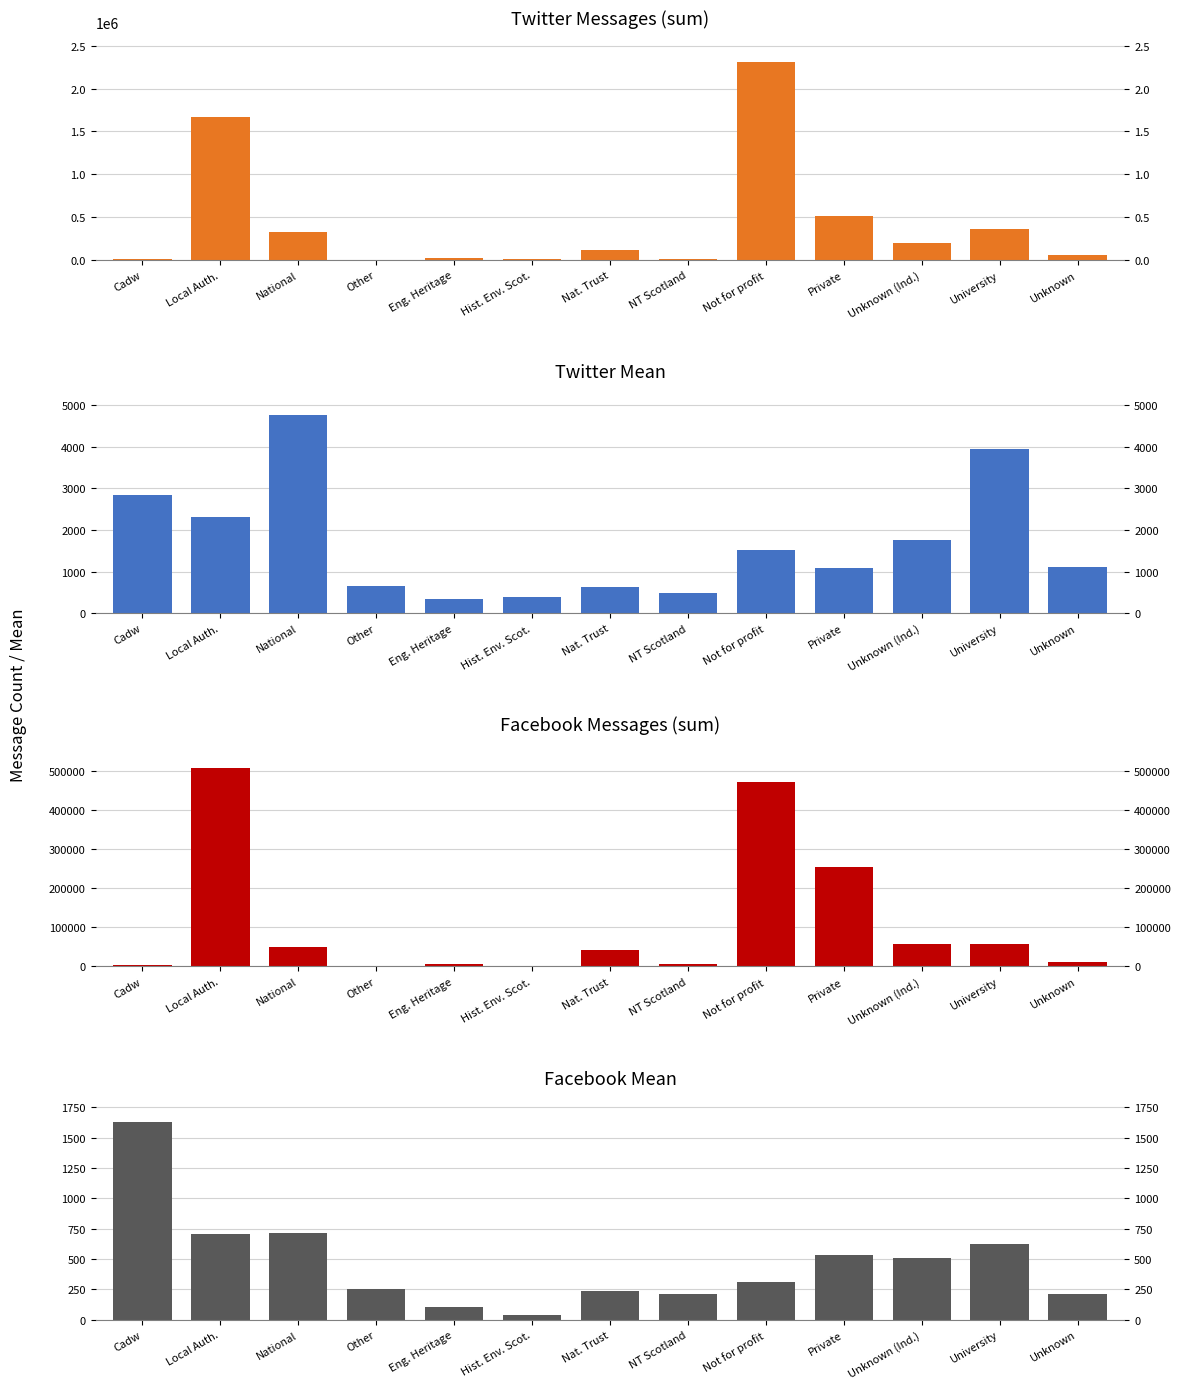

Is the value of Facebook Mean at NT Scotland greater than the value of Twitter Messages (sum) at National?

No